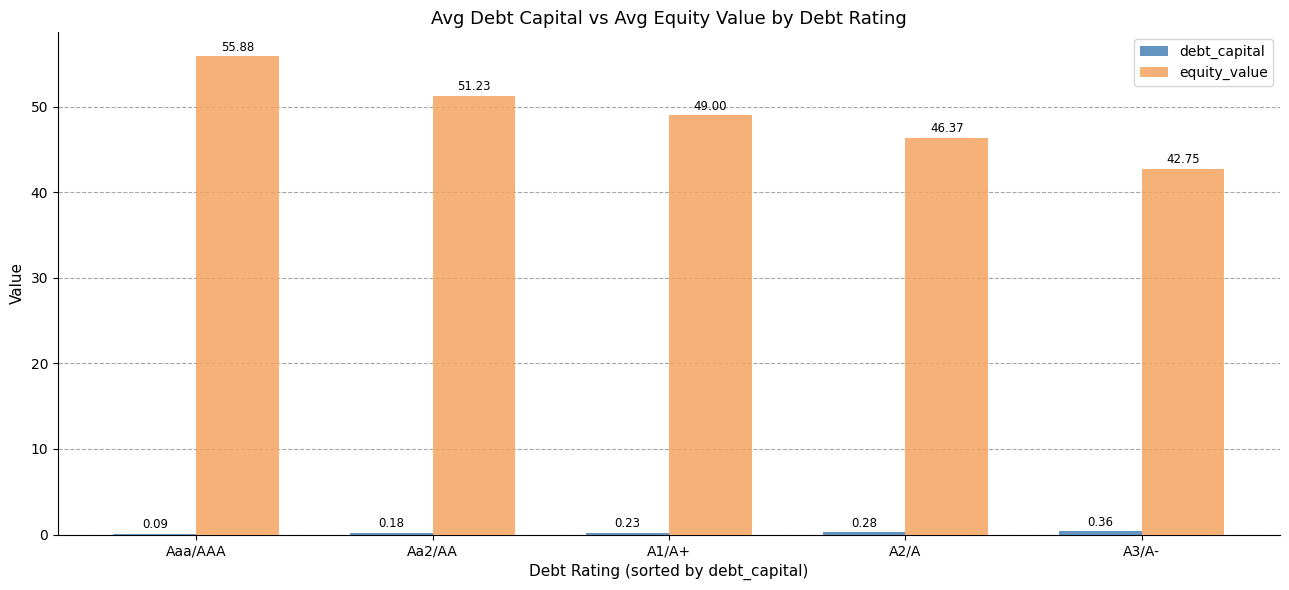

What value does the equity_value series have at Aa2/AA?

51.2